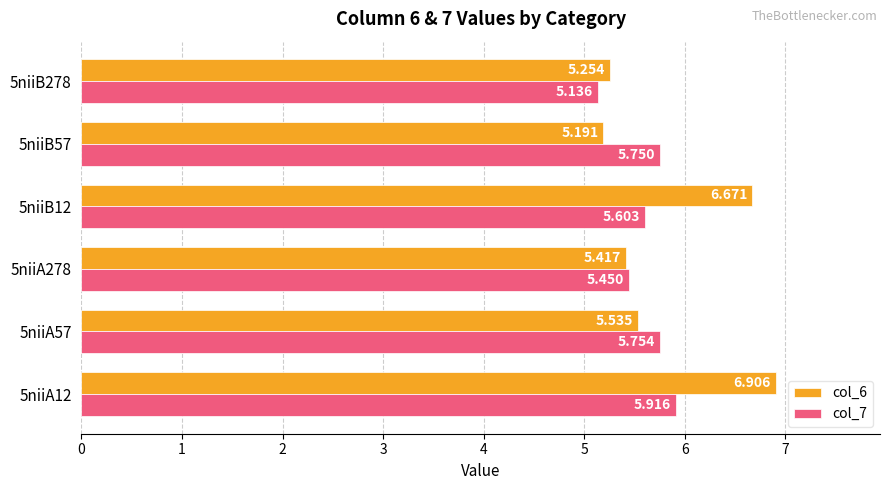

What is the average value of the col_7 series?

5.6